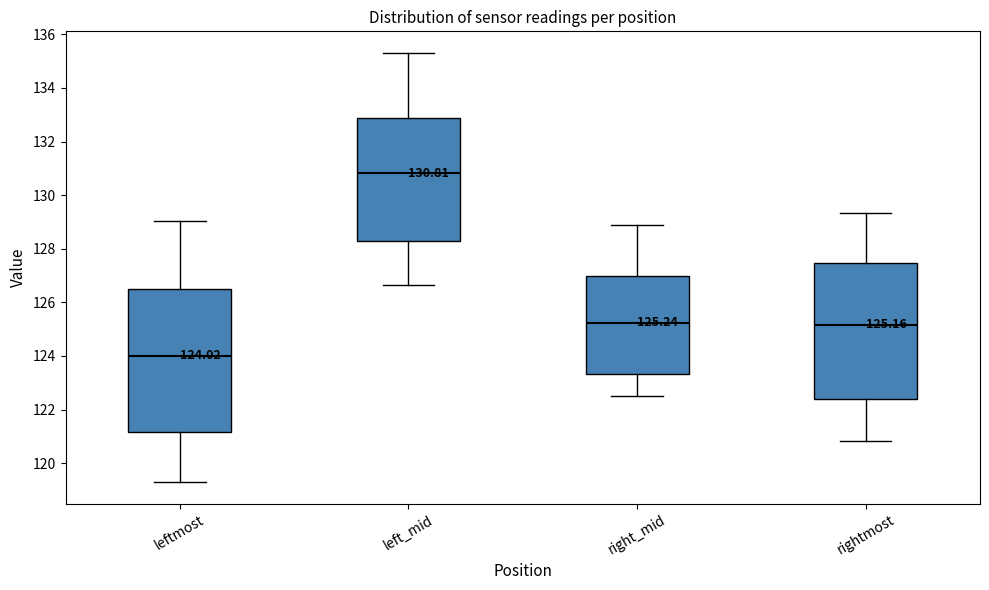

Which box is the tallest, from its lower edge to its upper edge?

leftmost